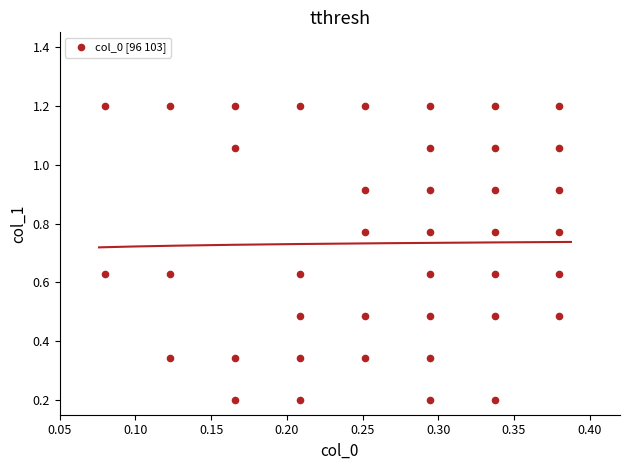

What is the range of Y values (max minus min)?

1.0